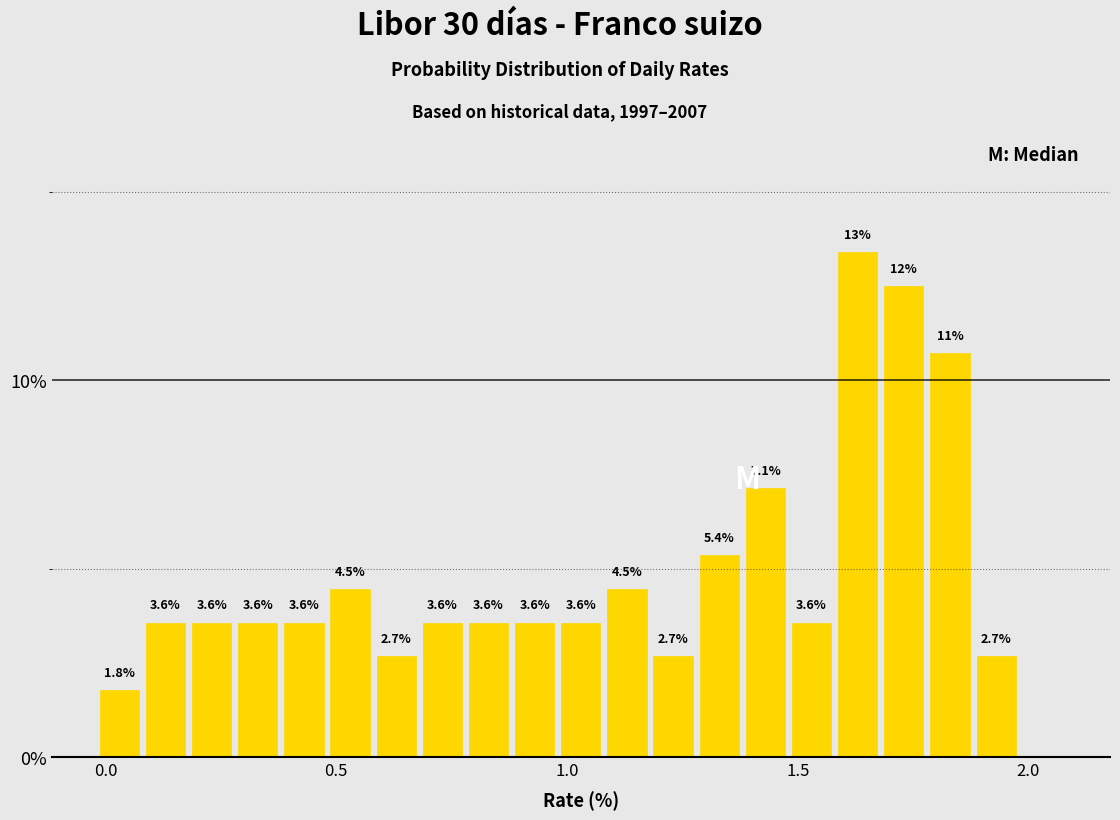

Read against the x-axis, roughly where is the centre of the tallest bar?

1.65